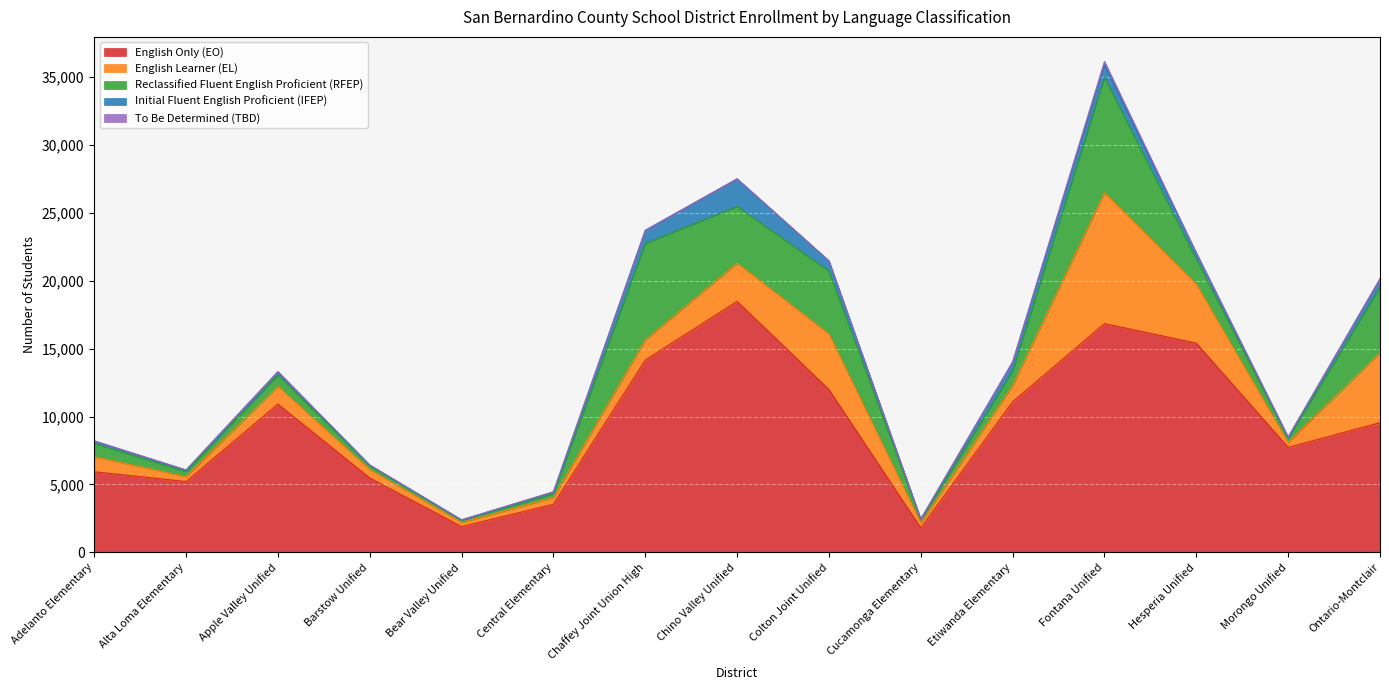

Reading right to left, transcribe all the data shown in this chart.

English Only (EO): 9545	7726	15407	16846	11084	1797	11989	18485	14160	3533	1888	5473	10915	5210	5932
English Learner (EL): 5162	363	4343	9638	1201	371	4093	2818	1485	503	311	621	1310	363	1110
Reclassified Fluent English Proficient (RFEP): 4834	320	1852	8509	1090	229	4632	4178	7113	286	165	274	841	374	988
Initial Fluent English Proficient (IFEP): 595	72	445	908	642	46	753	2027	952	126	23	53	235	107	168
To Be Determined (TBD): 11	0	13	259	3	0	2	3	14	1	0	14	2	5	10